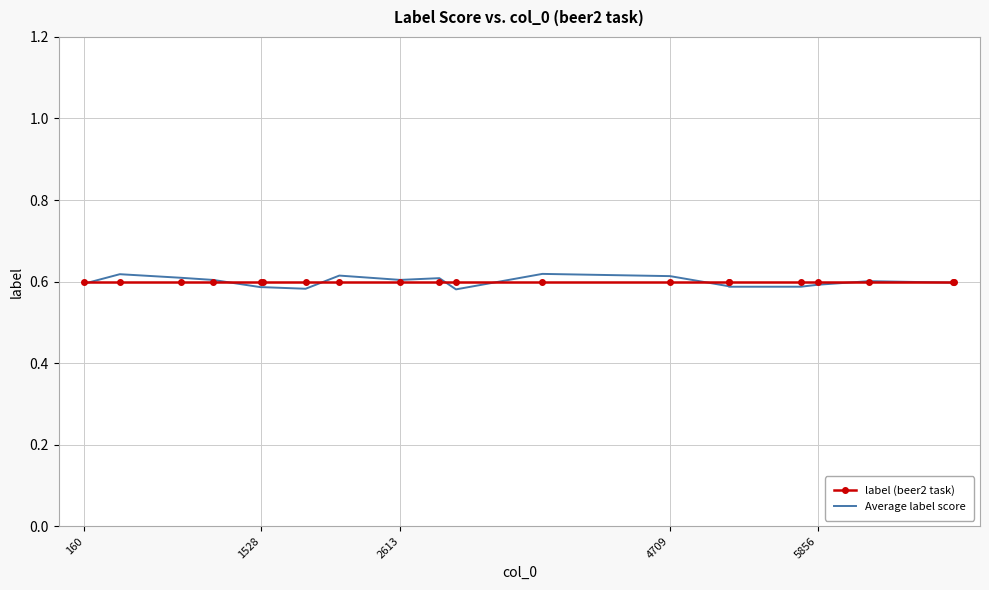

What are all the series names shown in the legend?

label (beer2 task), Average label score